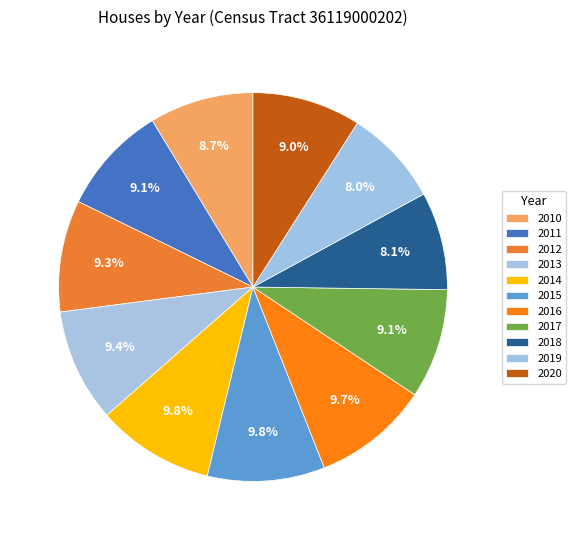

What is the smallest slice in the pie chart?

2019